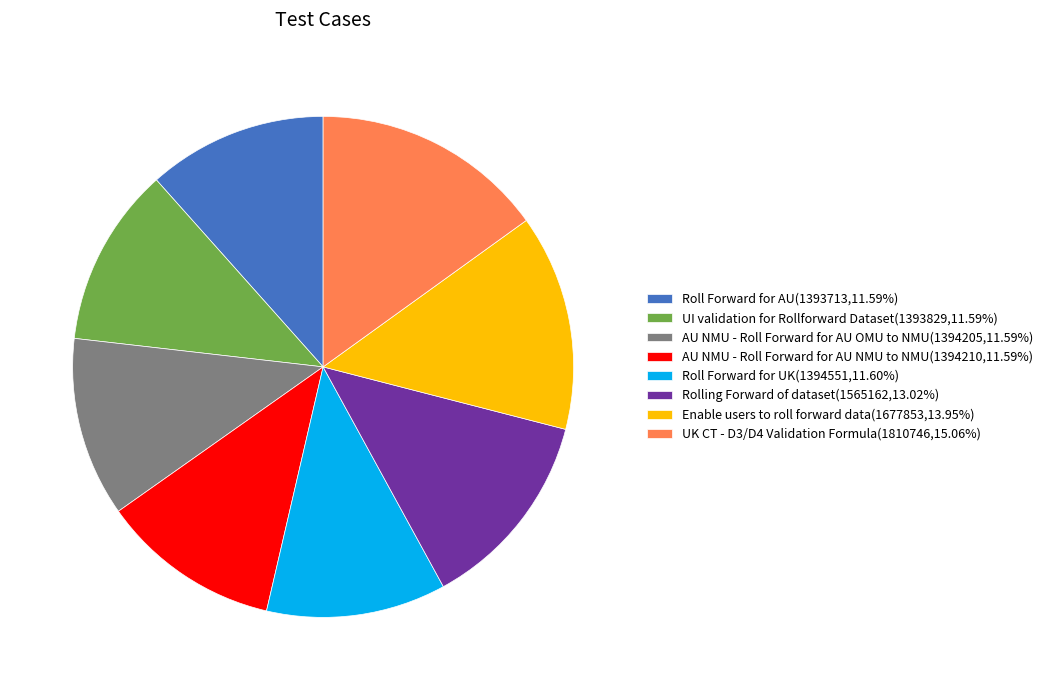

True or false: Rolling Forward of dataset accounts for 13% of the total.

True